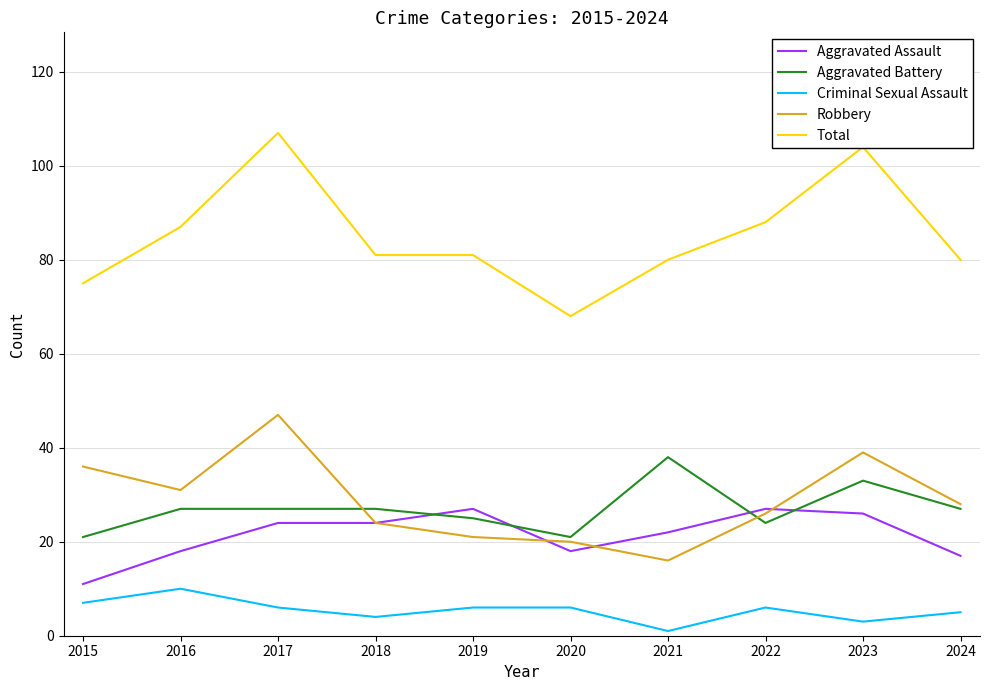

Where does the Total series first go above 81?

2016